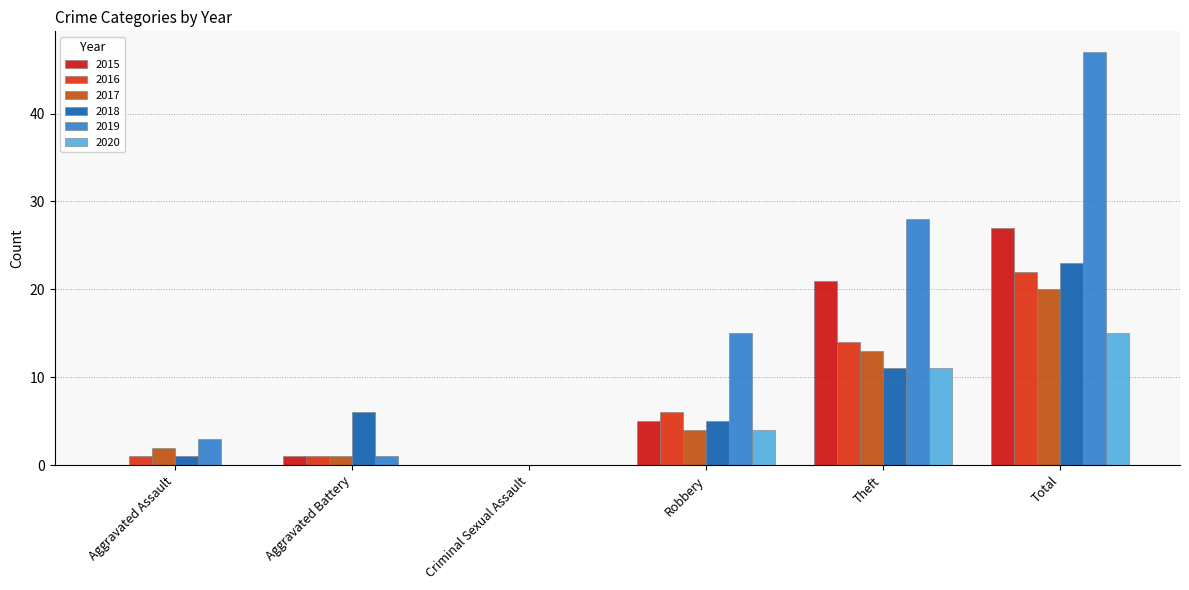

Between Theft and Total, which series saw the biggest shift?

2019